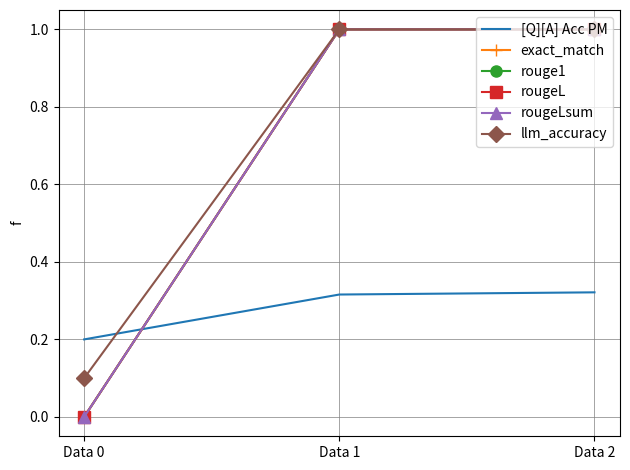

Reading right to left, extract all data points from this chart.

[Q][A] Acc PM: 0.3	0.3	0.2
exact_match: 1.0	1.0	0.0
rouge1: 1.0	1.0	0.0
rougeL: 1.0	1.0	0.0
rougeLsum: 1.0	1.0	0.0
llm_accuracy: 1.0	1.0	0.1